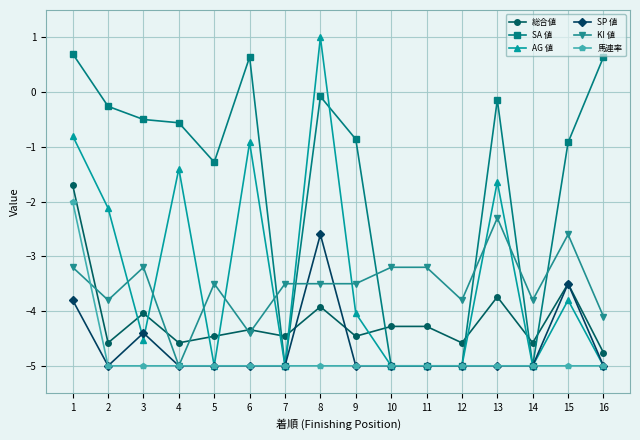

True or false: AG 値 and 総合値 intersect in this chart.

True